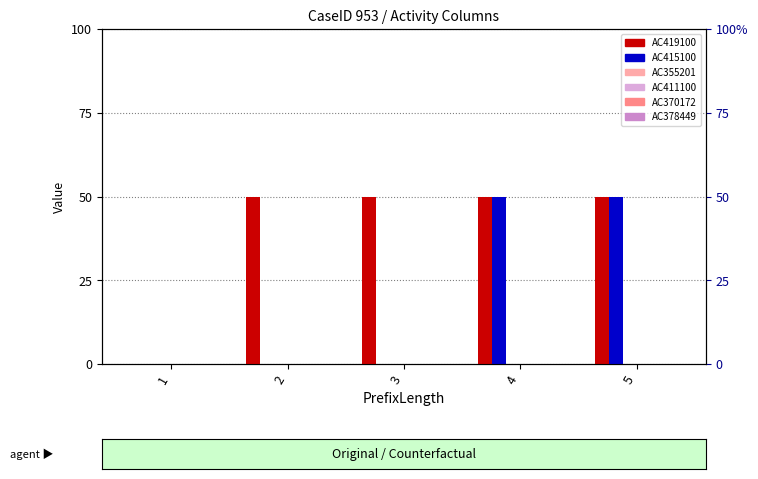

Which series changed the most between 1 and 3?

AC419100